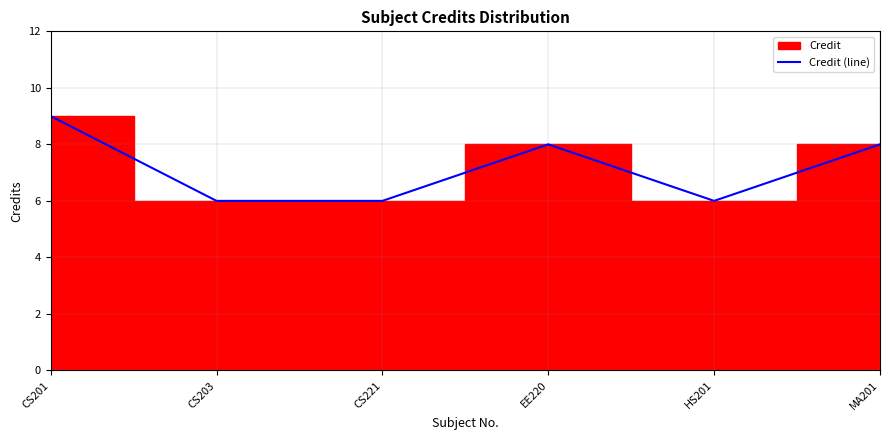

What is the sum of all values?

43